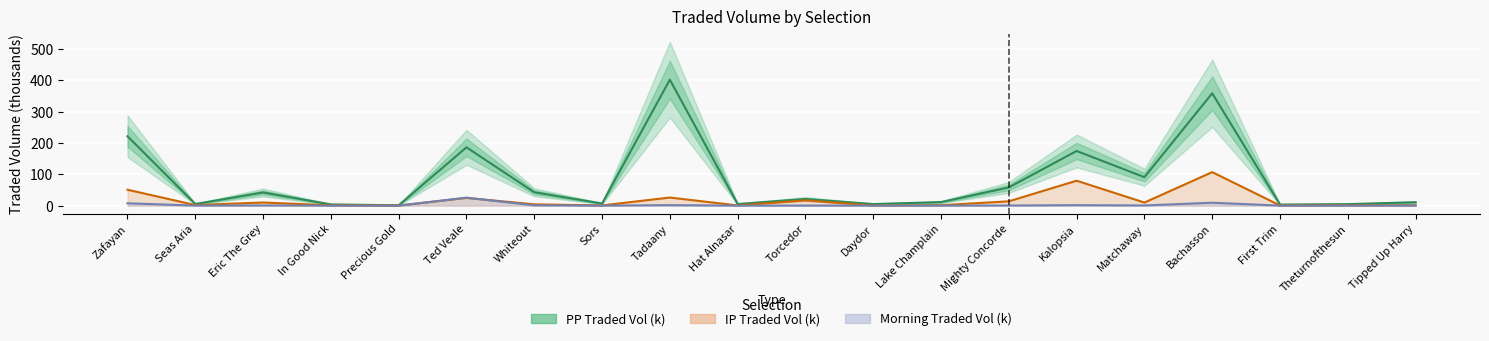

Rank the categories by Morning Traded Vol (k) value from lowest to highest.

In Good Nick, Precious Gold, First Trim, Hat Alnasar, Sors, Theturnofthesun, Daydor, Lake Champlain, Seas Aria, Torcedor, Tipped Up Harry, Mighty Concorde, Matchaway, Eric The Grey, Whiteout, Kalopsia, Tadaany, Zafayan, Bachasson, Ted Veale